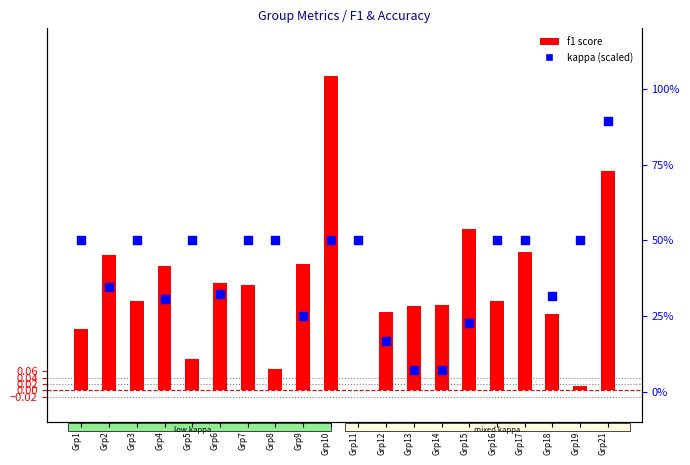

What is the total value across all series at Grp14?

7.4